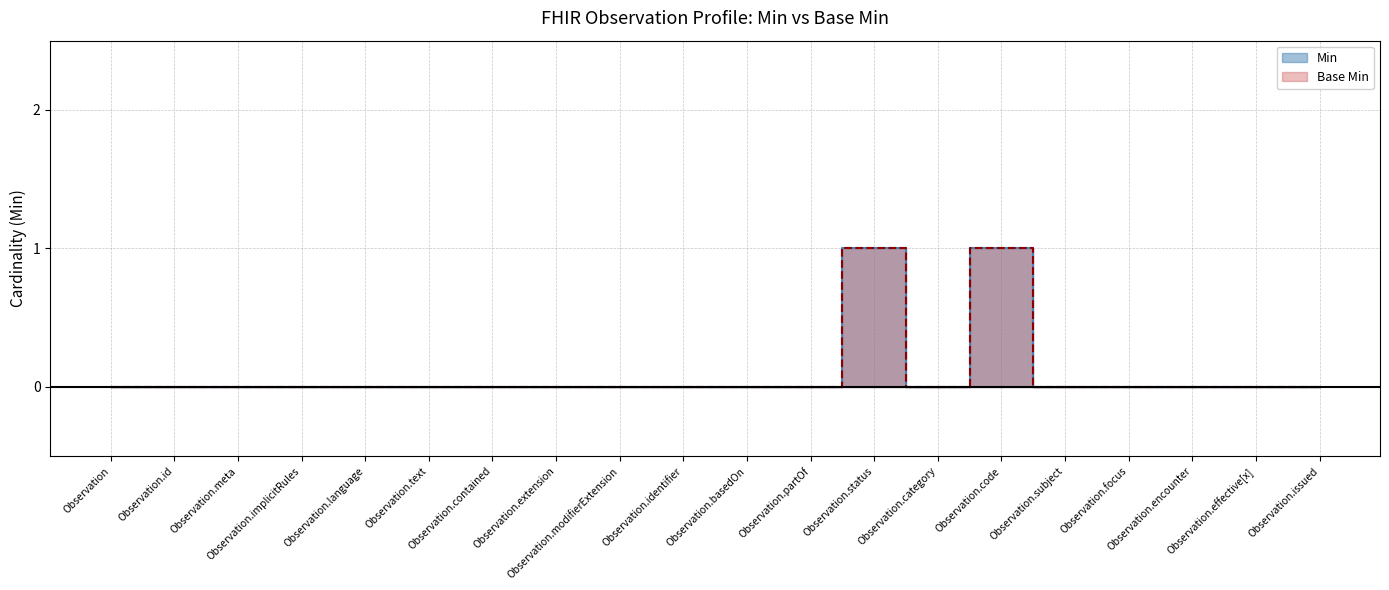

What is the label of the 12th point from the left?

Observation.partOf